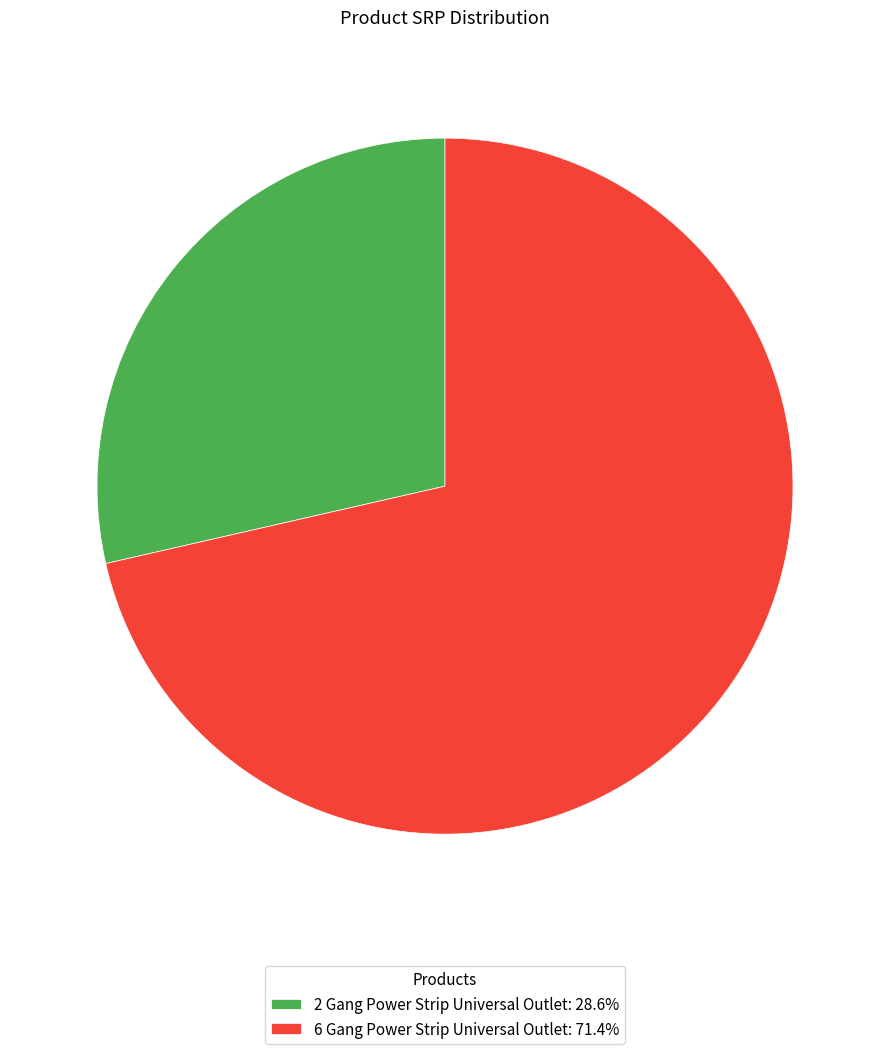

Count the number of slices in the pie.

2